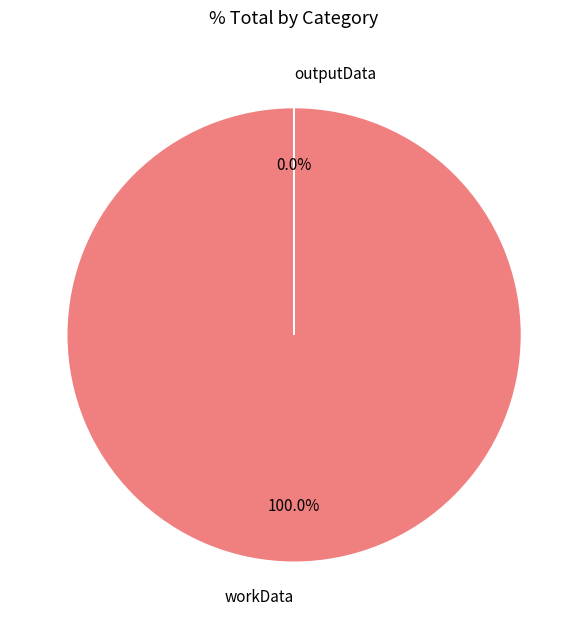

The outputData slice represents 1% of the pie. True or false?

False